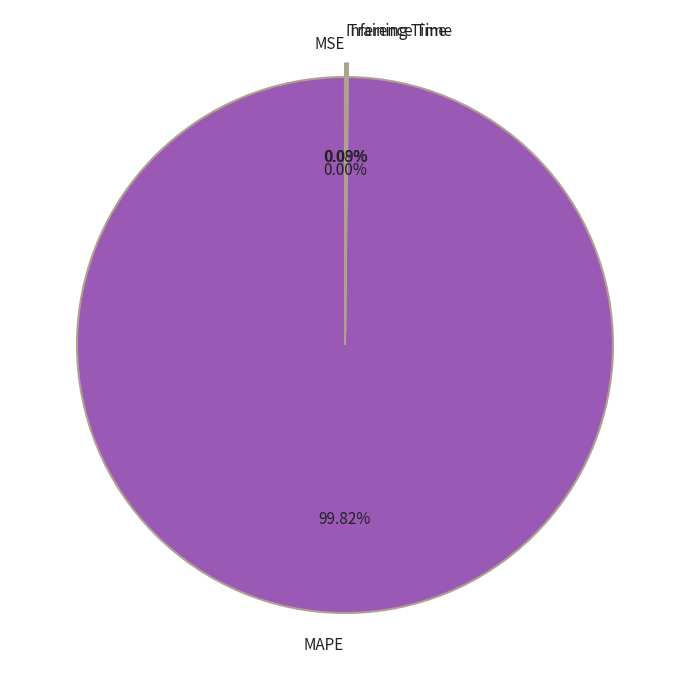

Is there any slice that represents more than half of the pie?

Yes